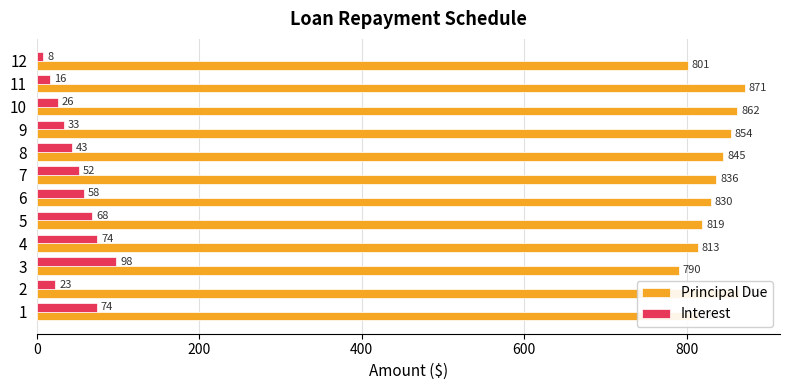

At how many categories does at least one series exceed 701?

12